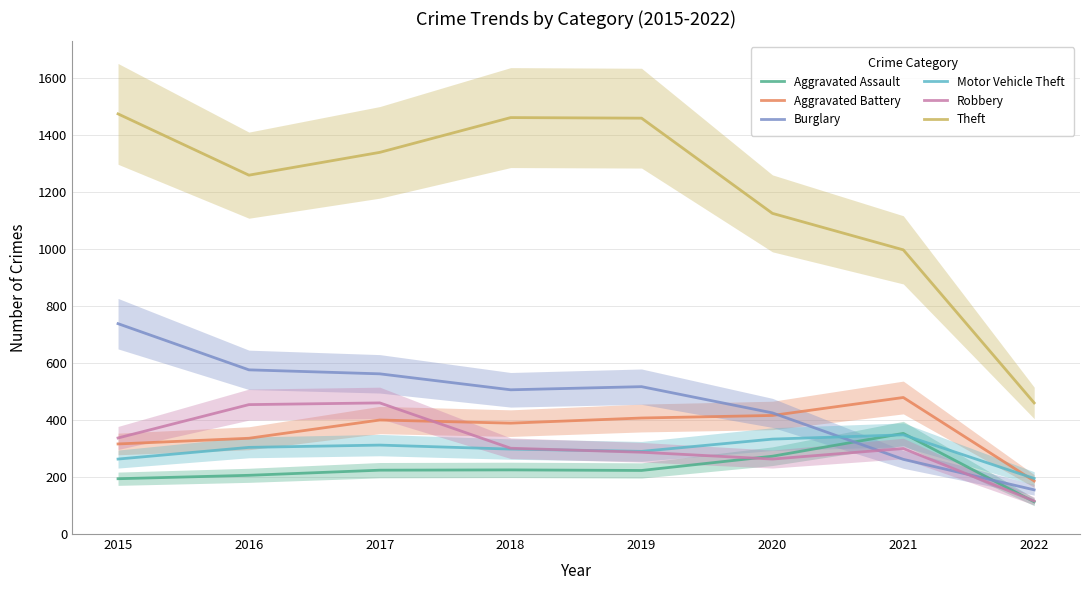

At which label does Robbery first exceed 301?

2015